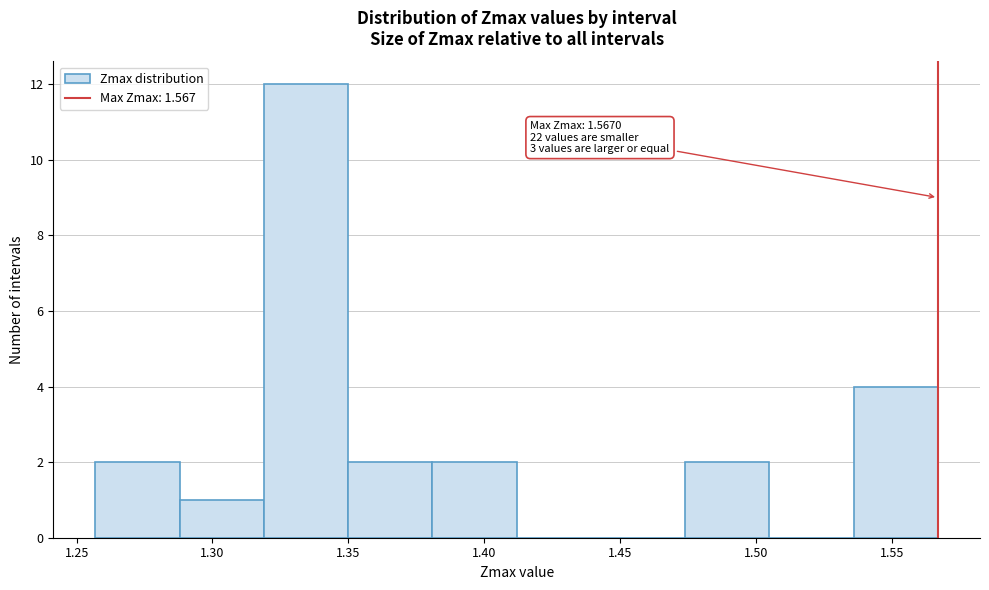

Which range on the x-axis has the tallest bar?

1.320 to 1.350